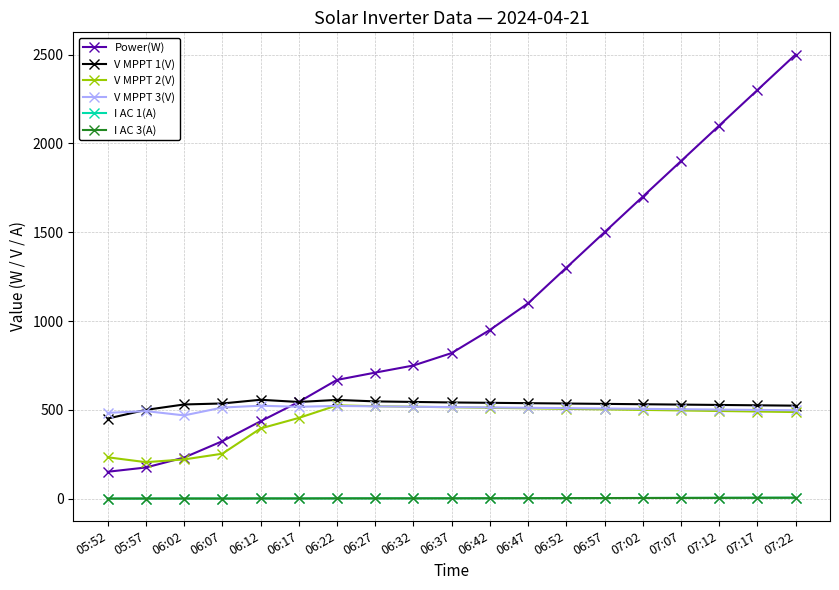

What is the maximum value shown in the chart?

2500.0